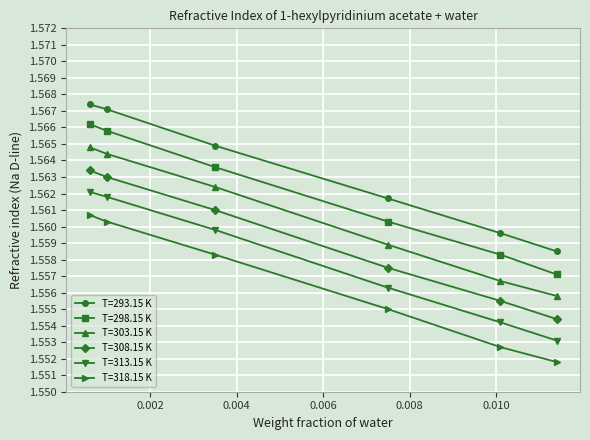

True or false: T=308.15 K has more than 1 interior local peaks.

False